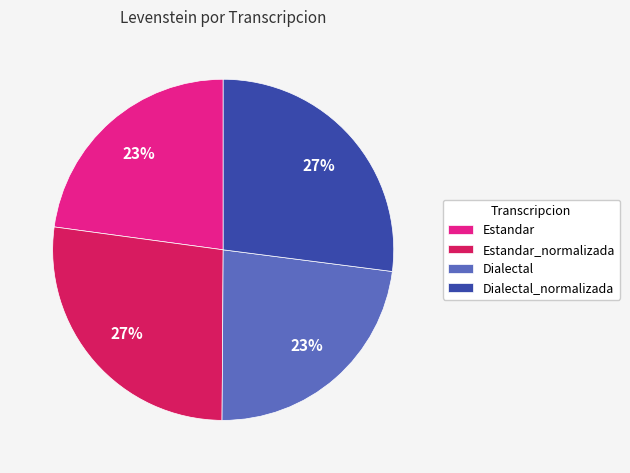

To the nearest percent, what percentage of the pie is Estandar?

23%